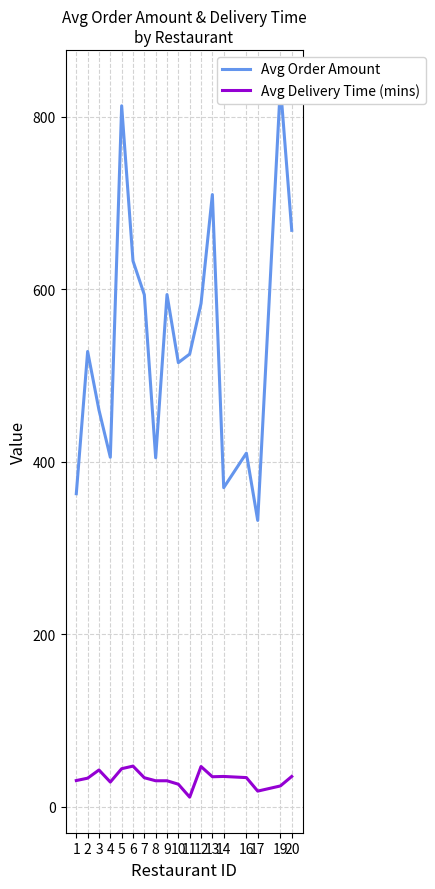

What is the sum of the Avg Delivery Time (mins) values at 1 and 7?

63.8